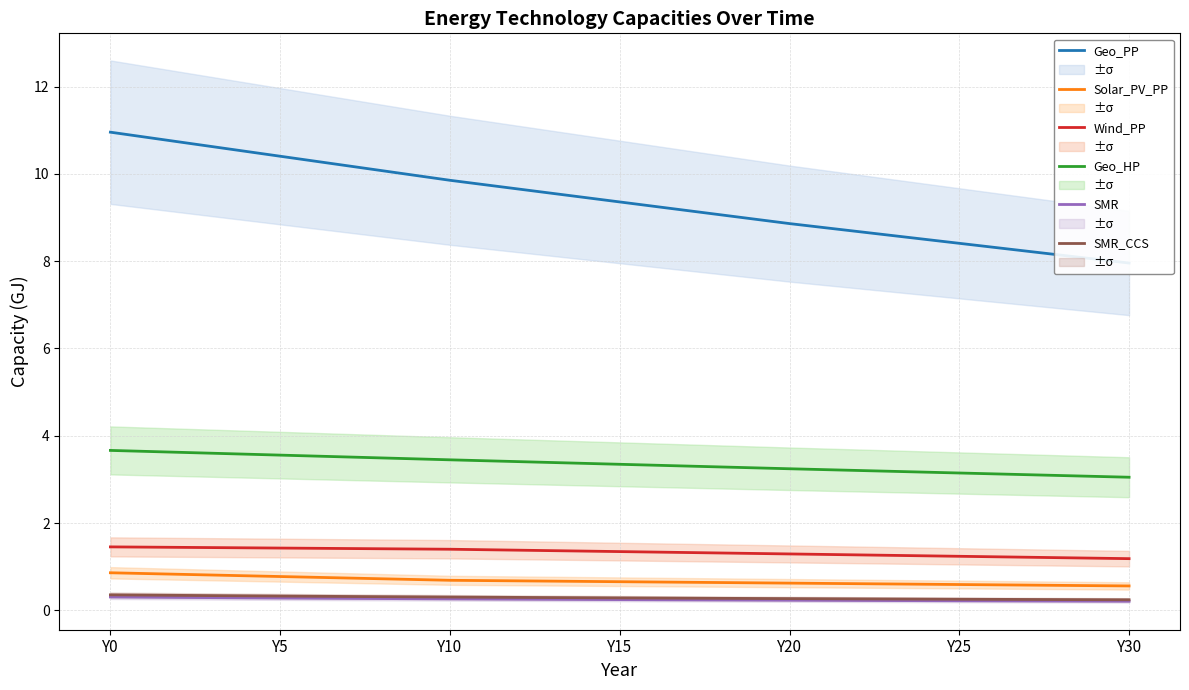

True or false: Geo_PP and SMR cross at least once.

False